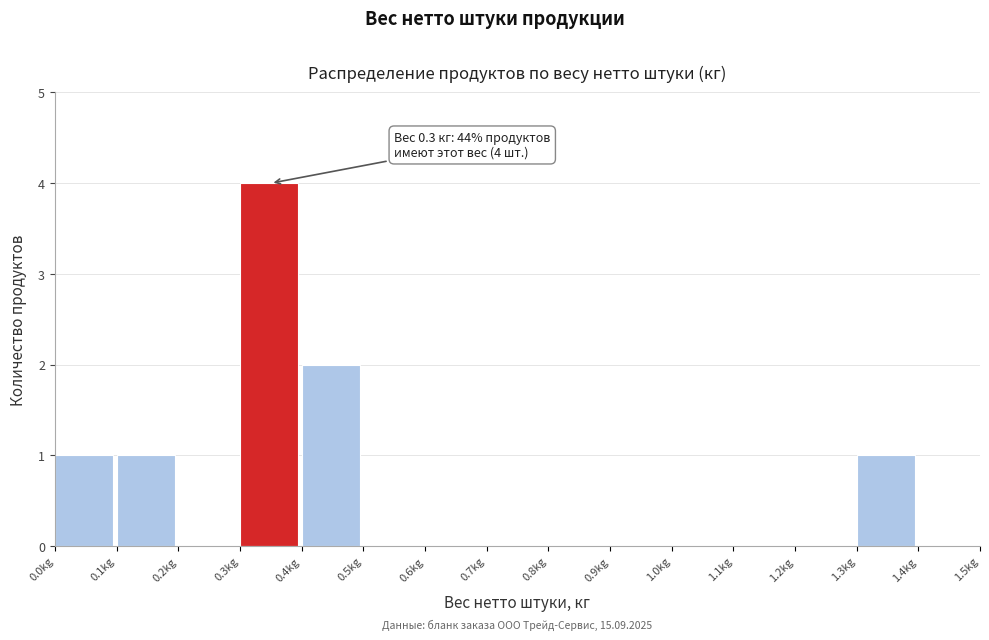

Which range on the x-axis has the tallest bar?

0.3 to 0.4